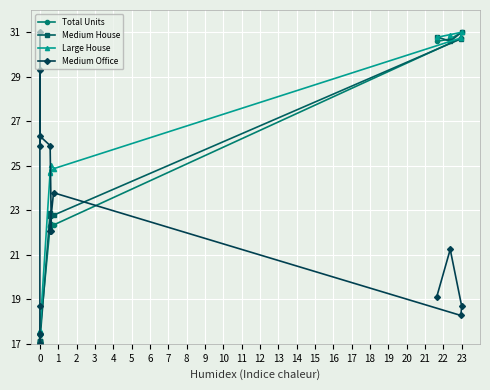

After their last crossing, which series has the higher values: Medium House or Large House?

Large House